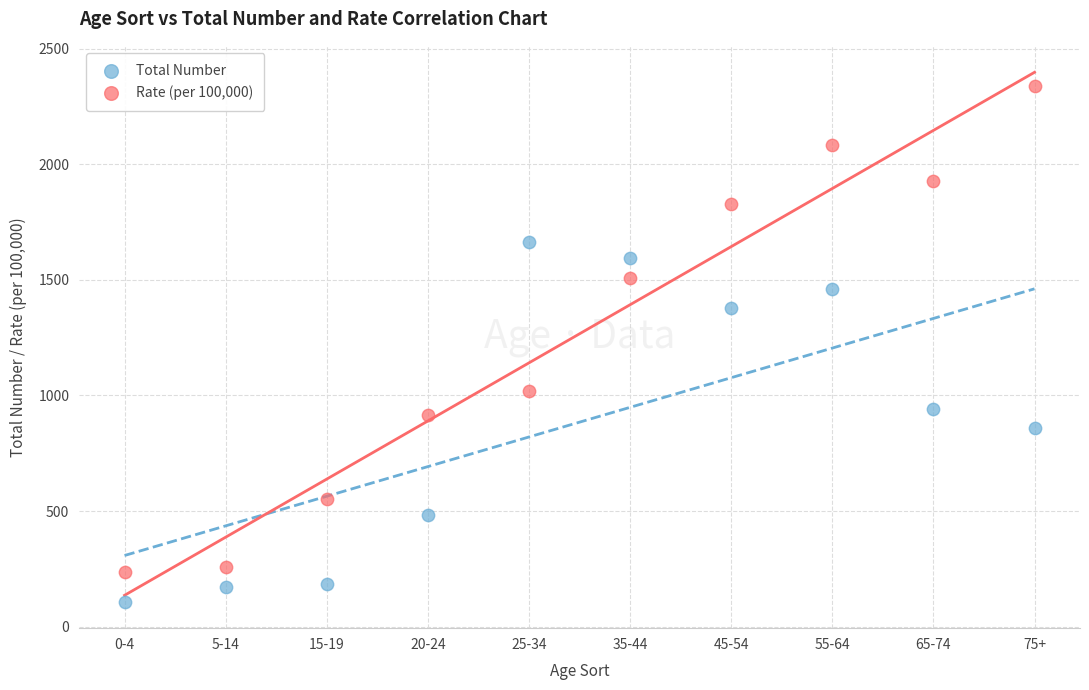

Which series has the largest Y range (max minus min)?

Rate (per 100,000)